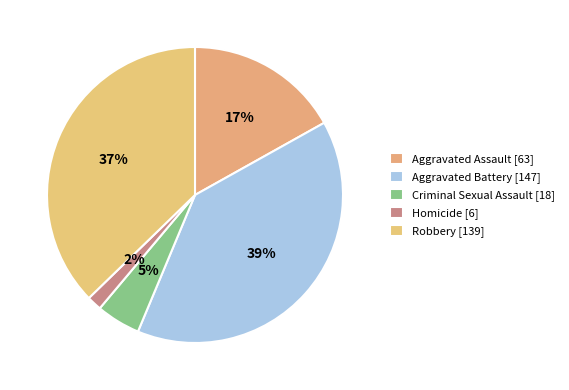

To the nearest percent, what is the average slice percentage?

20%